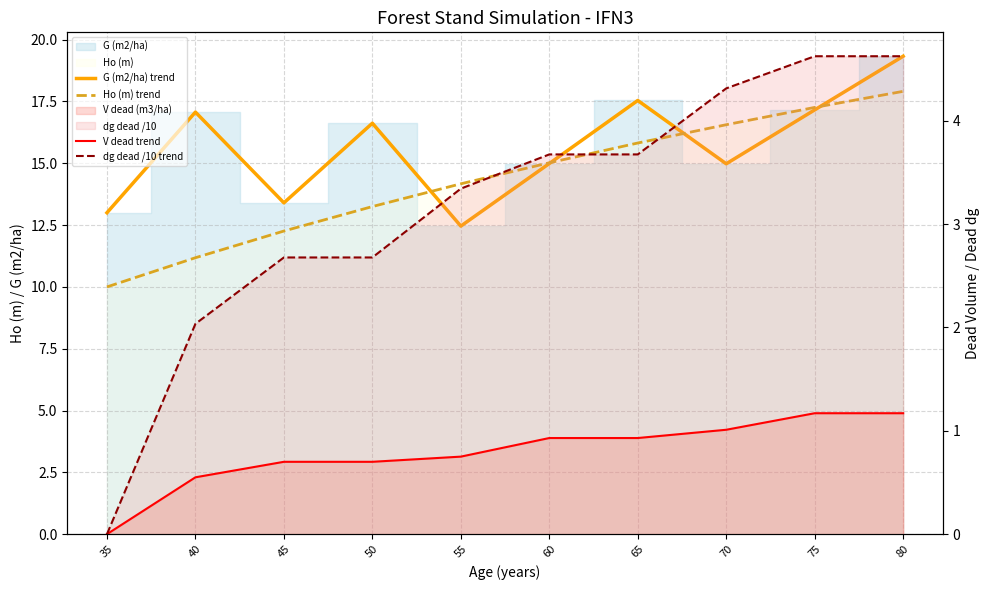

True or false: V dead trend has a value of 0.4 at 80.

False